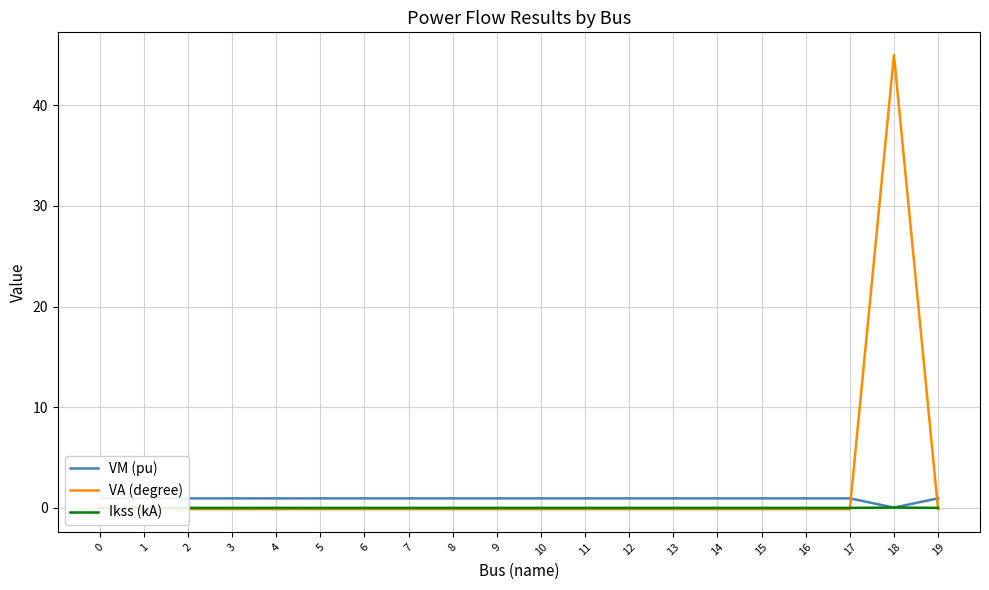

True or false: Ikss (kA) and VA (degree) cross at least once.

True